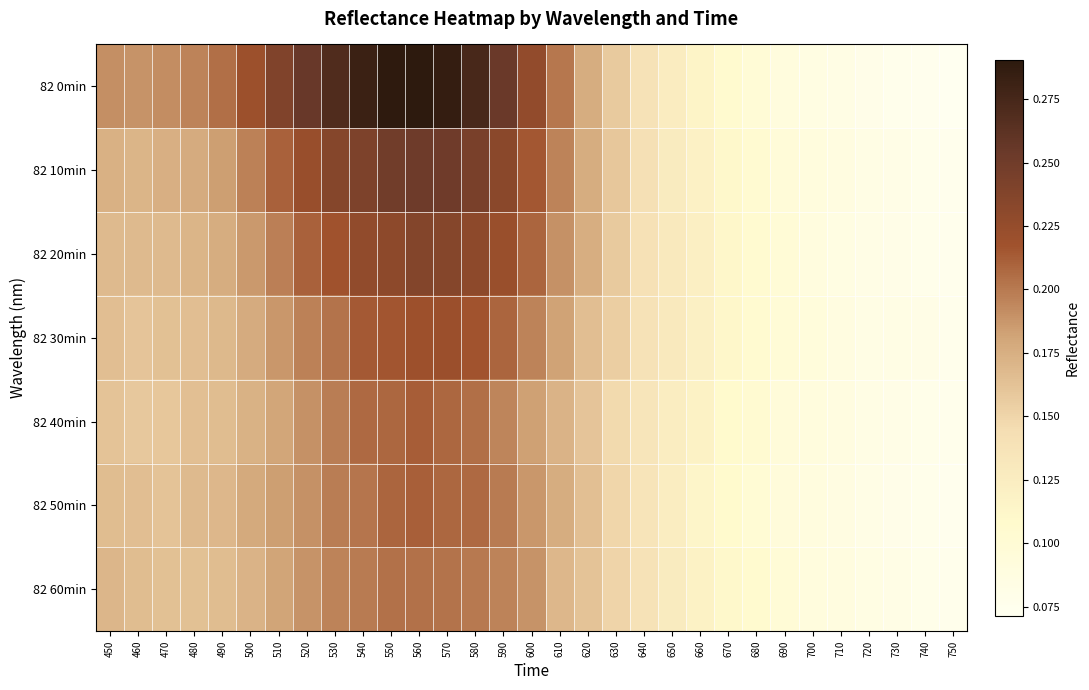

Which series has the largest total across all categories?

82 0min